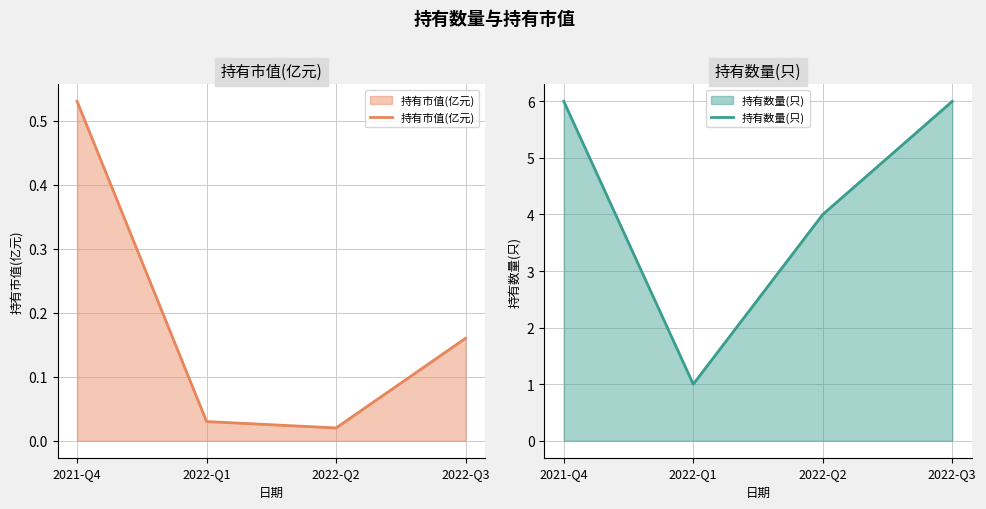

Which has a higher value, 2022-Q3 or 2021-Q4?

2021-Q4